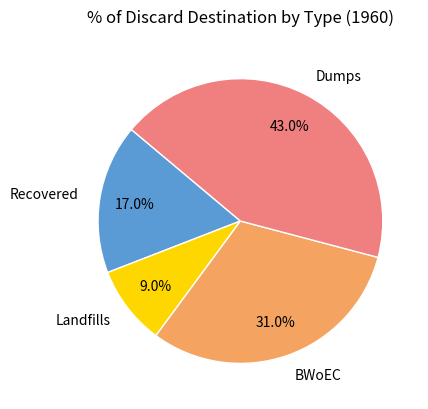

Is there a majority slice in this chart?

No